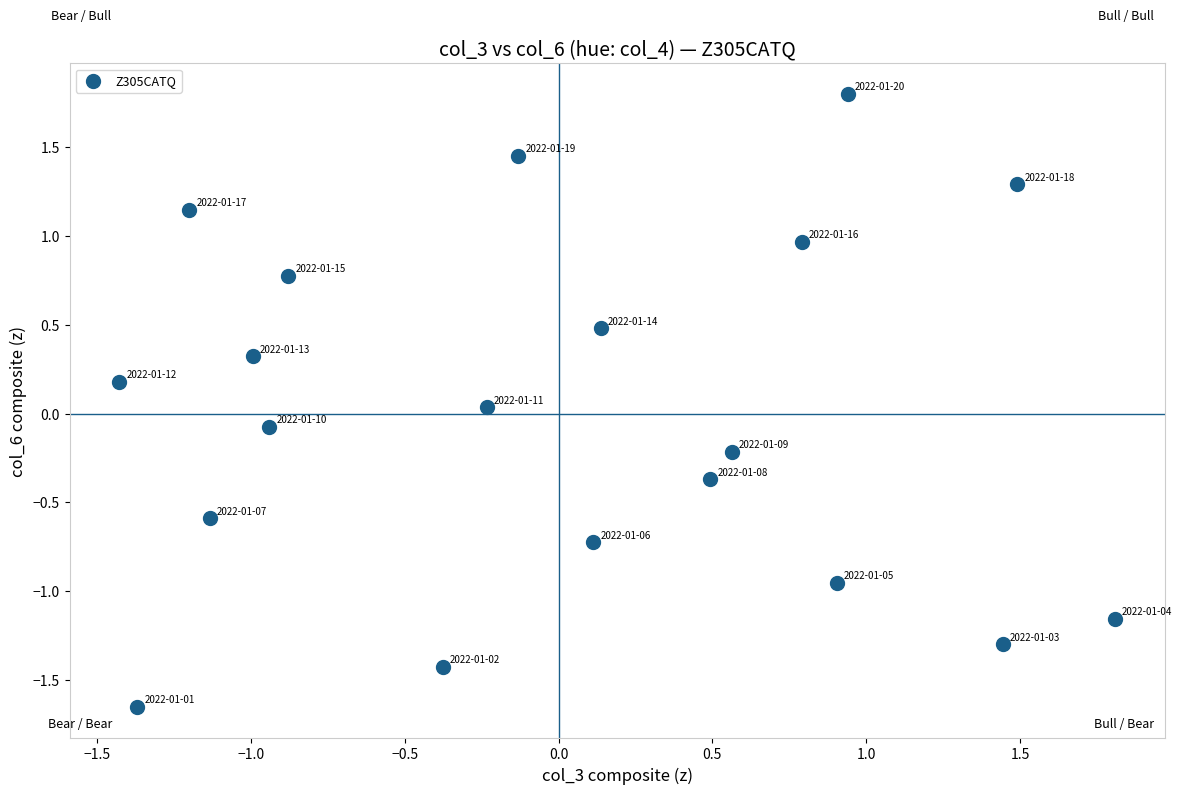

What is the range of X values (max minus min)?

3.2